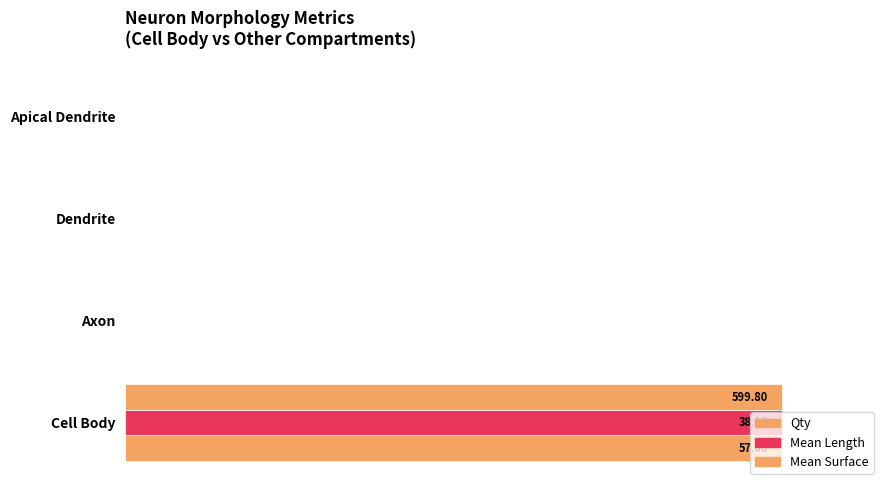

How many bars are there in each group?

3